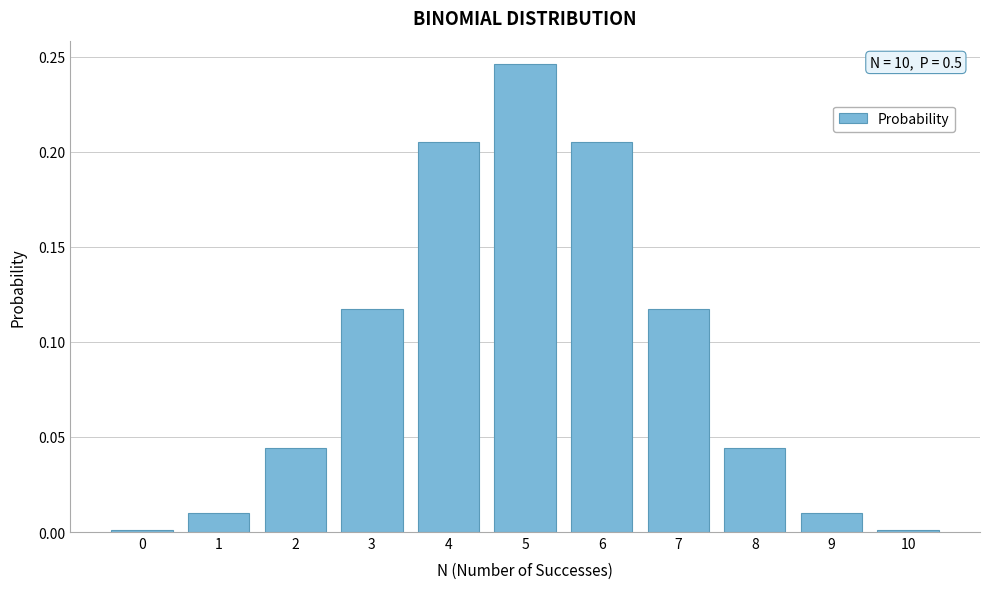

What is the change in value from 2 to 5?

+0.2